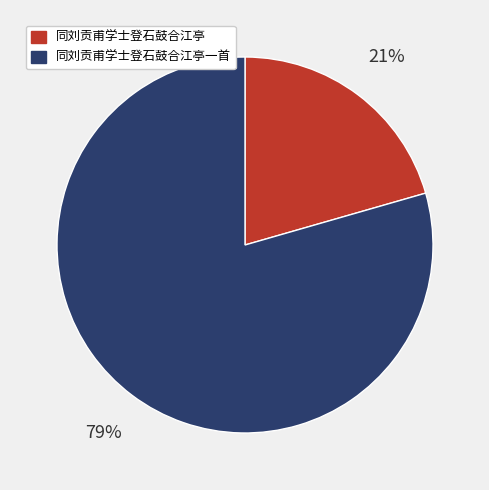

Rank the categories by value from highest to lowest.

同刘贡甫学士登石鼓合江亭一首, 同刘贡甫学士登石鼓合江亭